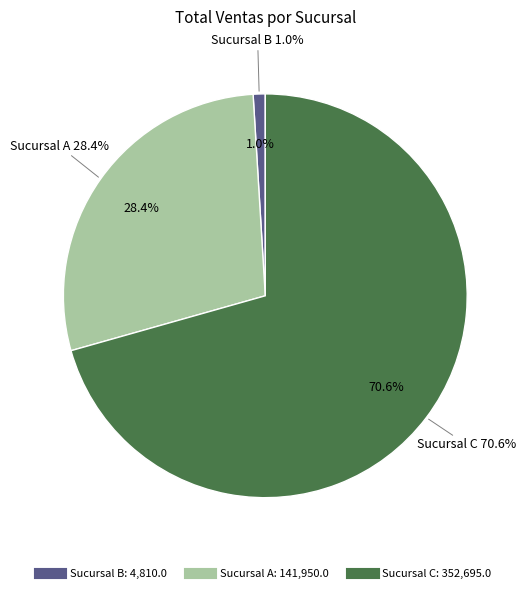

Does Sucursal C account for over 50% of the chart?

Yes